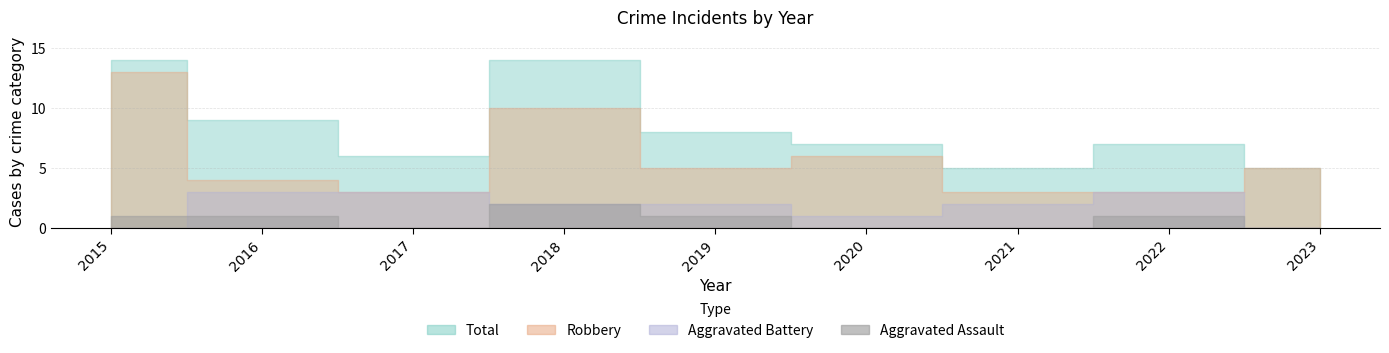

What is the total value across all series at 2023?

10